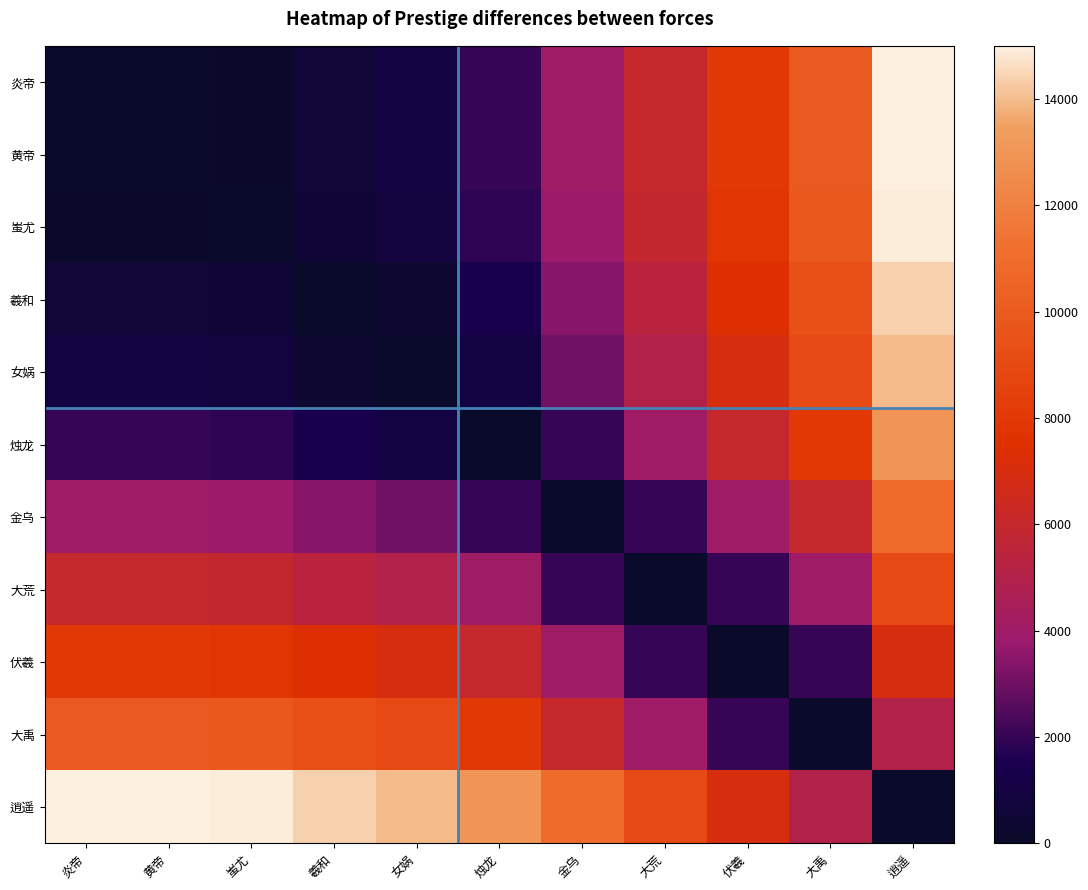

Rank the series by their maximum value, from highest to lowest.

炎帝, 黄帝, 逍遥, 蚩尤, 羲和, 女娲, 烛龙, 金乌, 大禹, 大荒, 伏羲